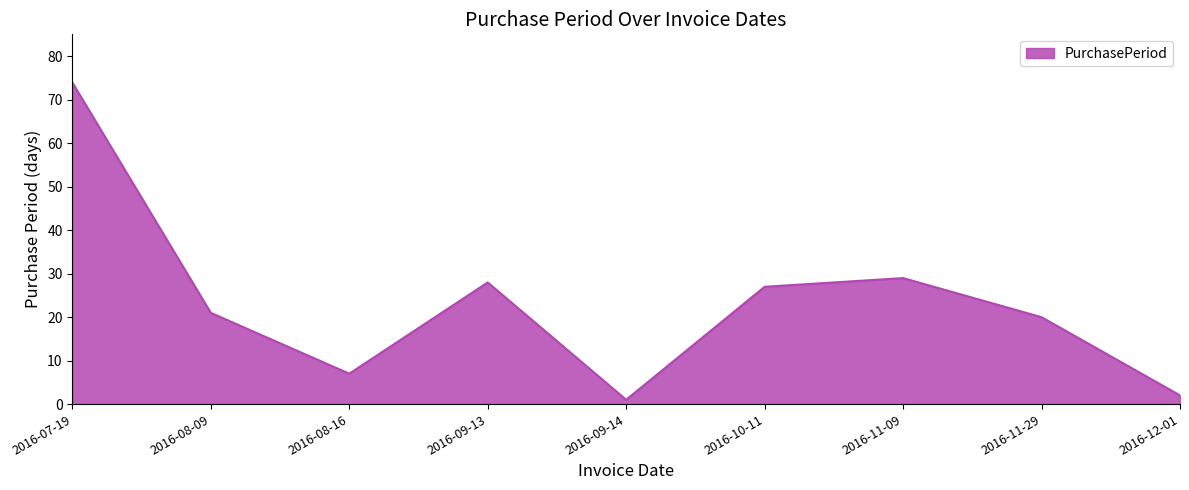

What is the difference between the values at 2016-09-14 and 2016-11-29?

19